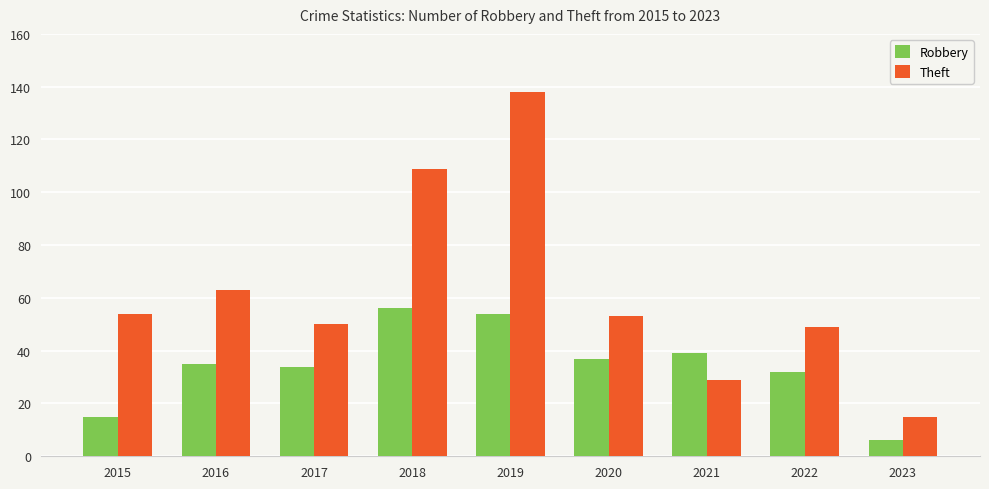

Where is Theft nearest to the value 76?

2016